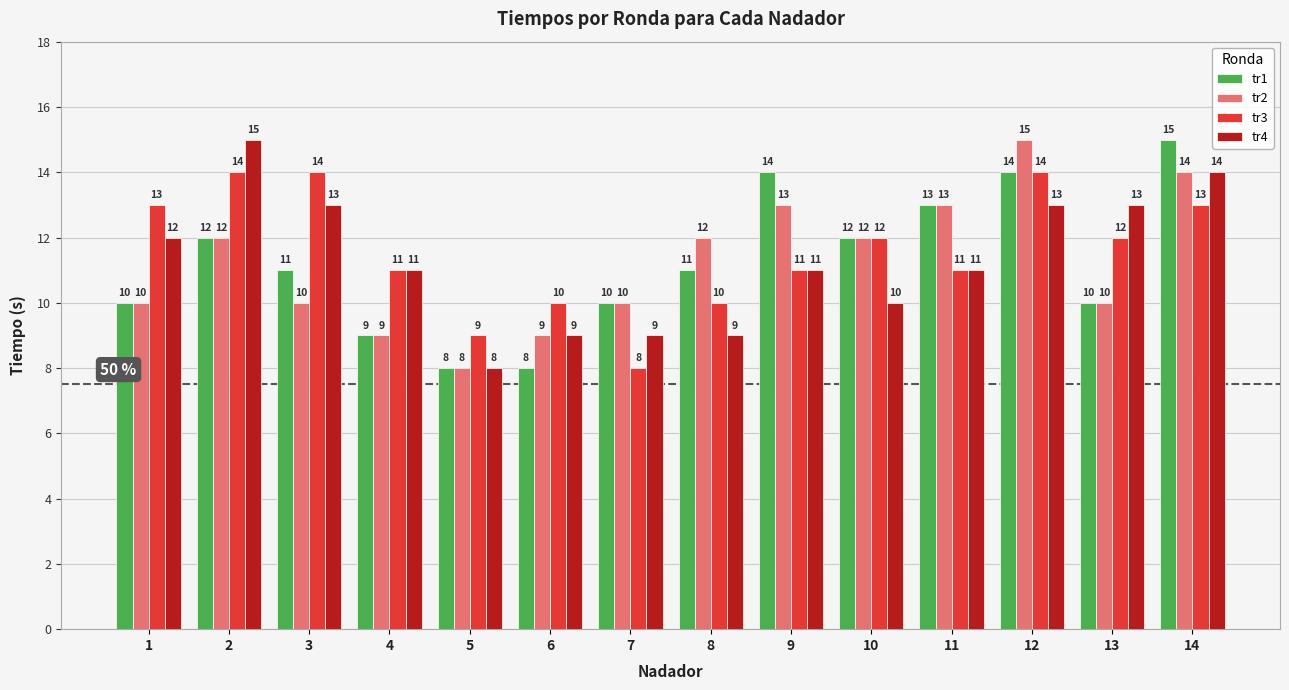

Which series changed the most between 4 and 5?

tr4